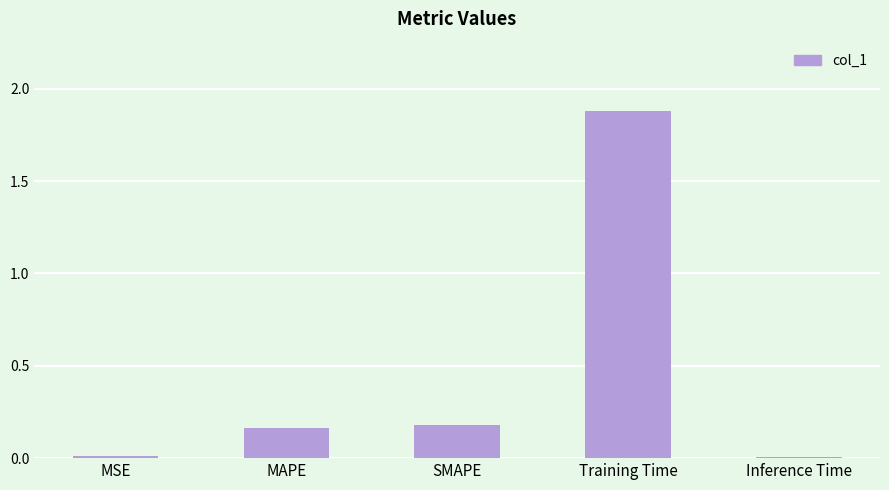

What is the difference between the values at Training Time and SMAPE?

1.7